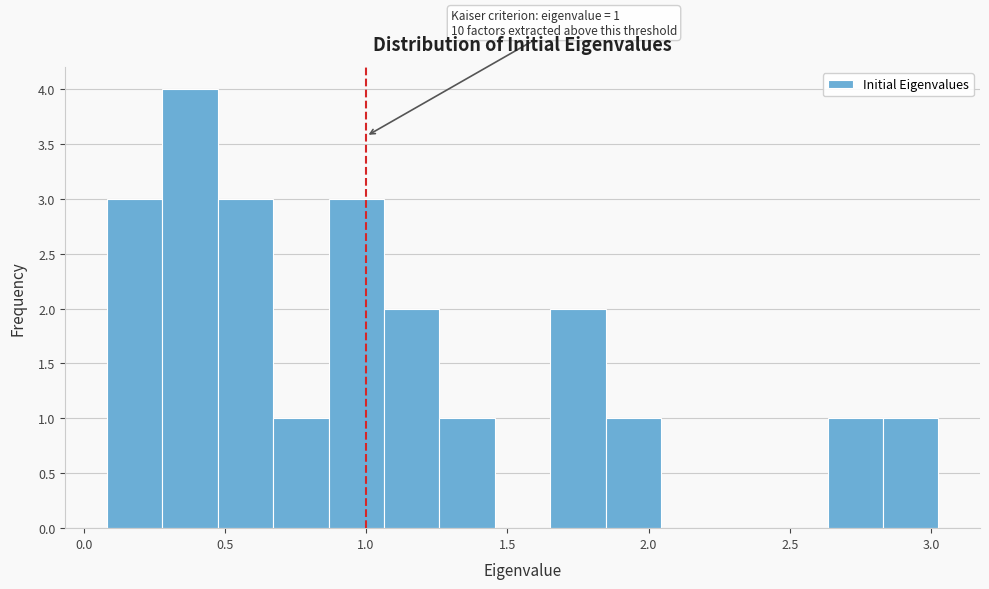

Read against the x-axis, roughly where is the centre of the tallest bar?

0.40